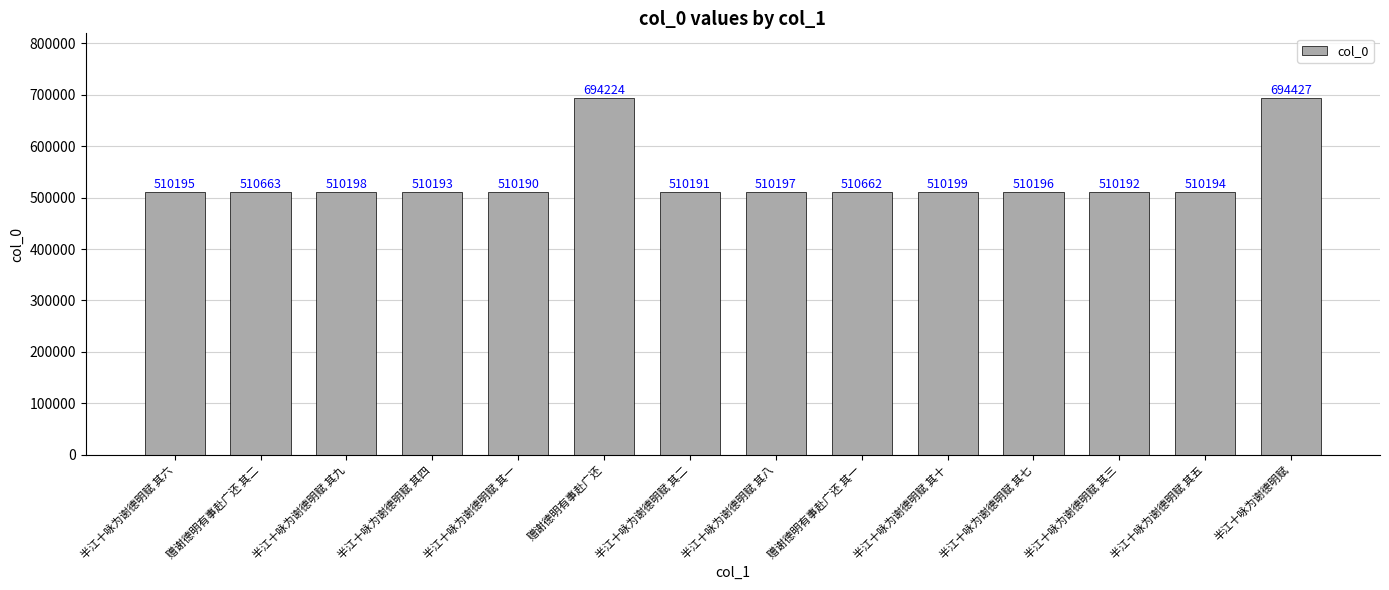

What is the minimum value shown in the chart?

510190